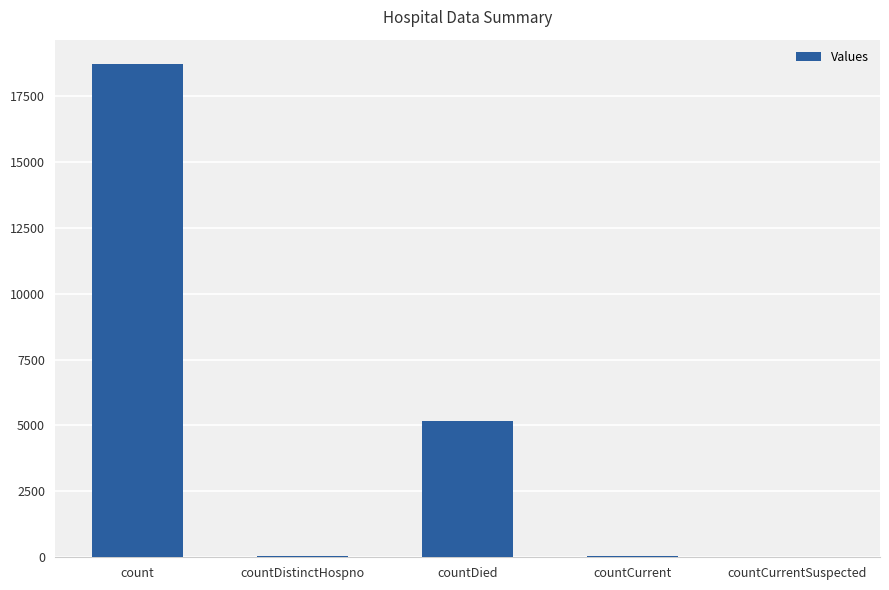

Which category has the highest value across all series?

count